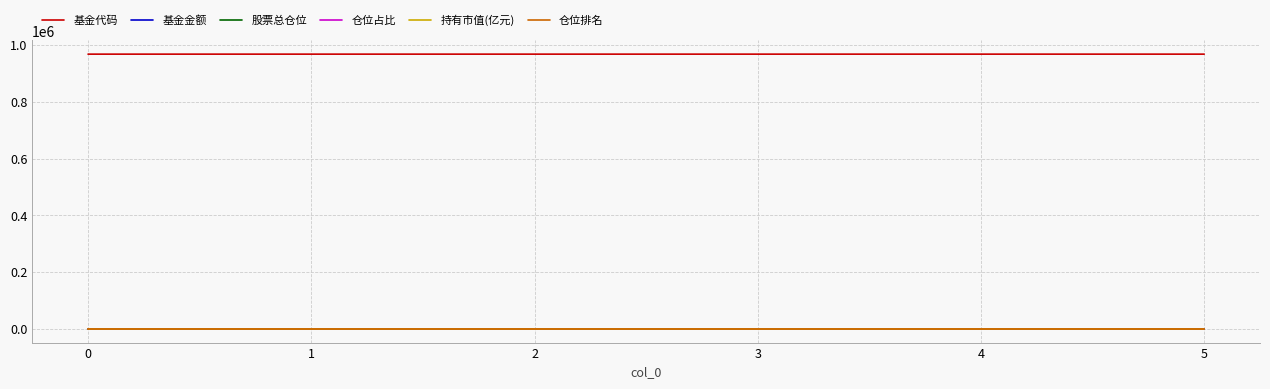

The value of 基金代码 at 1 is 396014.1. True or false?

False